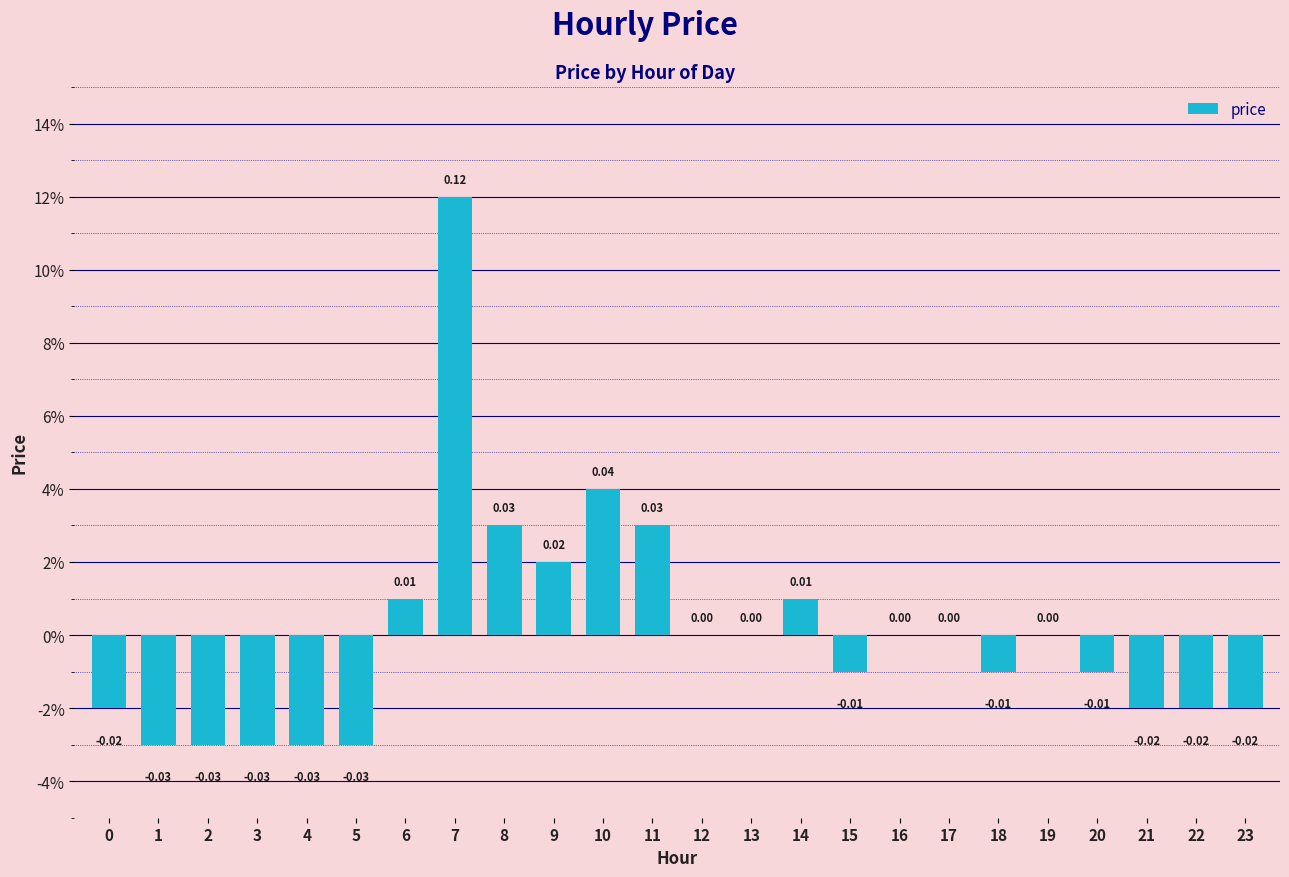

The value at 6 is 0.0. True or false?

True